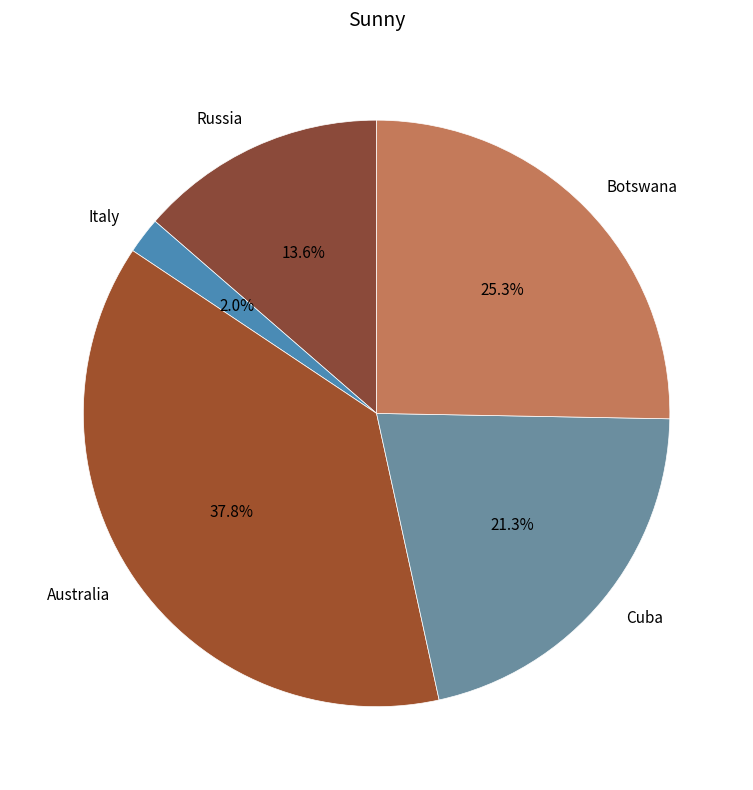

To the nearest percent, what is the combined percentage of Cuba and Russia?

35%